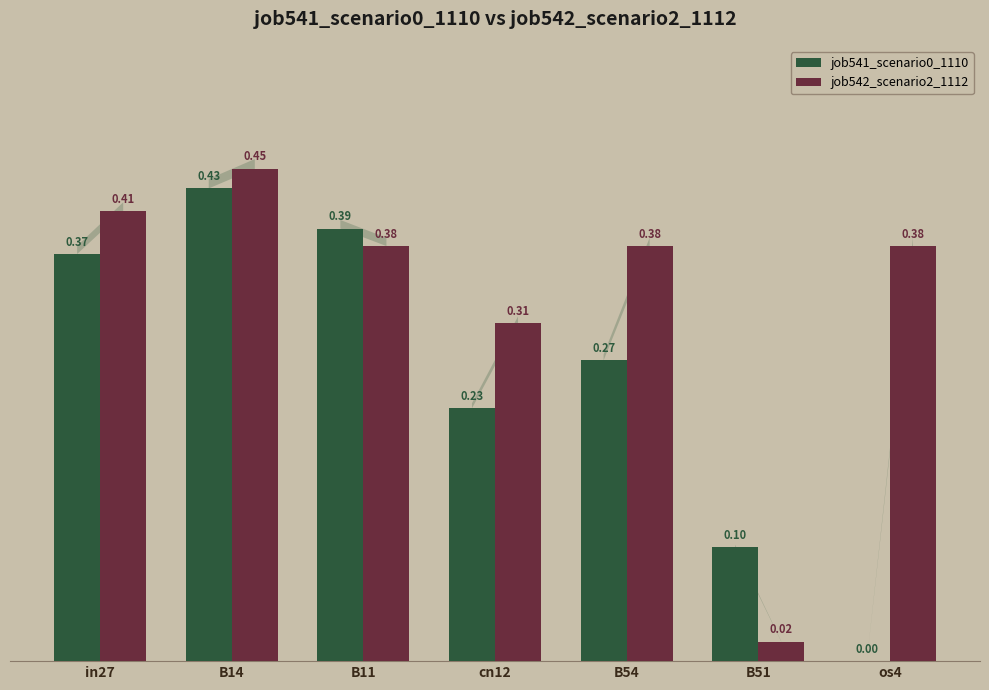

What is the sum of the job542_scenario2_1112 values at B14 and cn12?

0.8